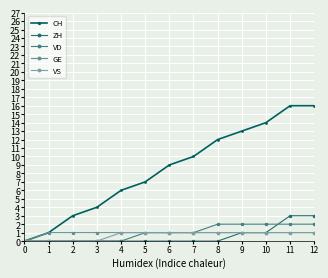

What are all the series names shown in the legend?

CH, ZH, VD, GE, VS